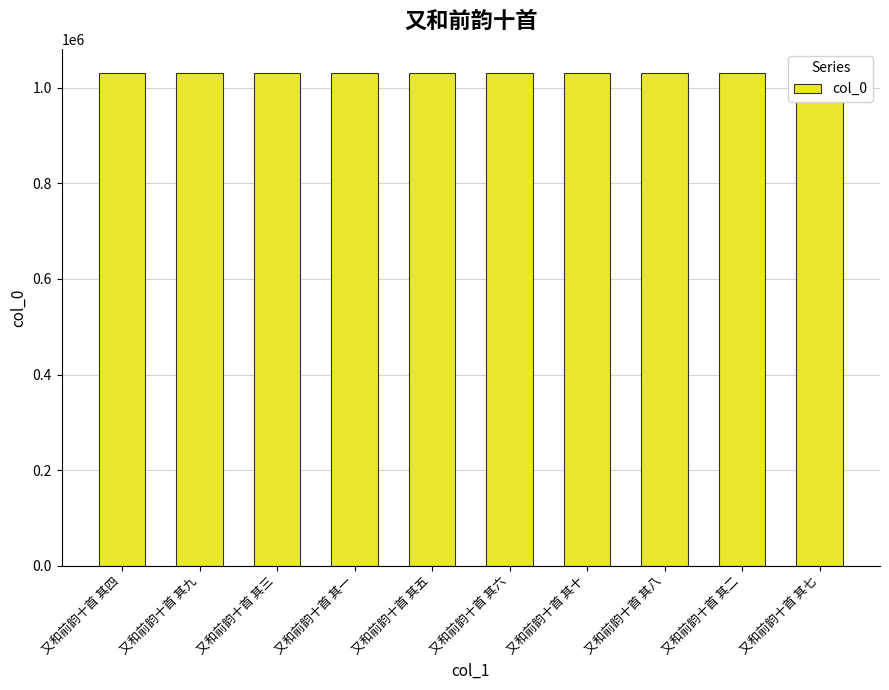

What is the ratio of the value at 又和前韵十首 其九 to the value at 又和前韵十首 其七?

1.0